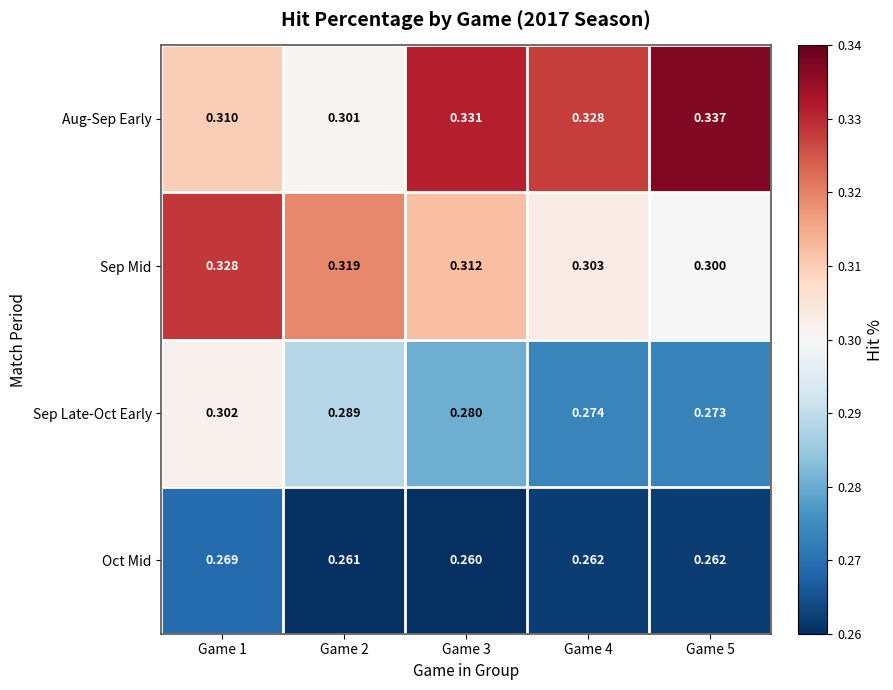

Which series has the largest total across all categories?

Aug-Sep Early